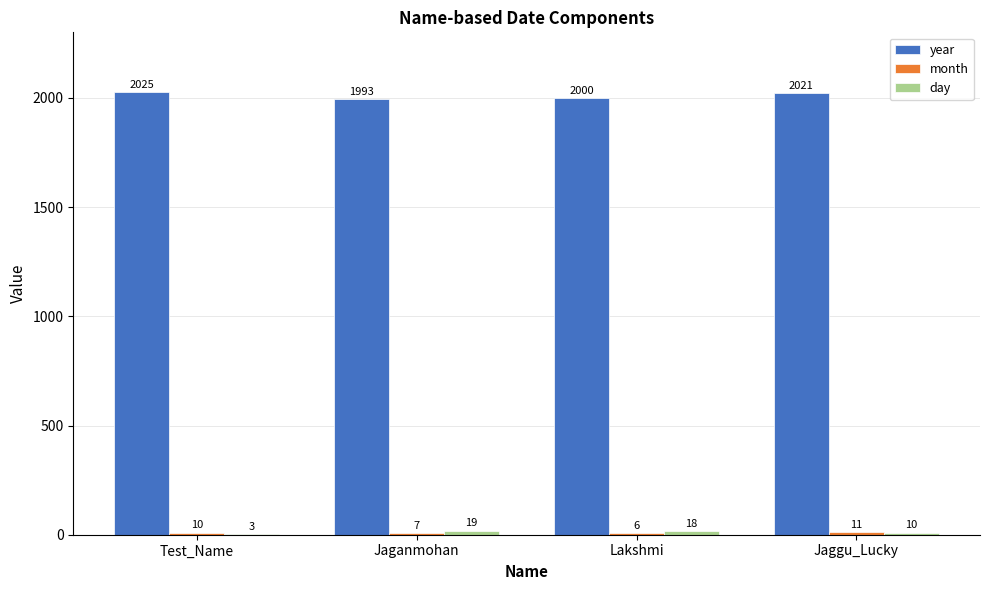

What is the sum of the year values at Lakshmi and Jaganmohan?

3993